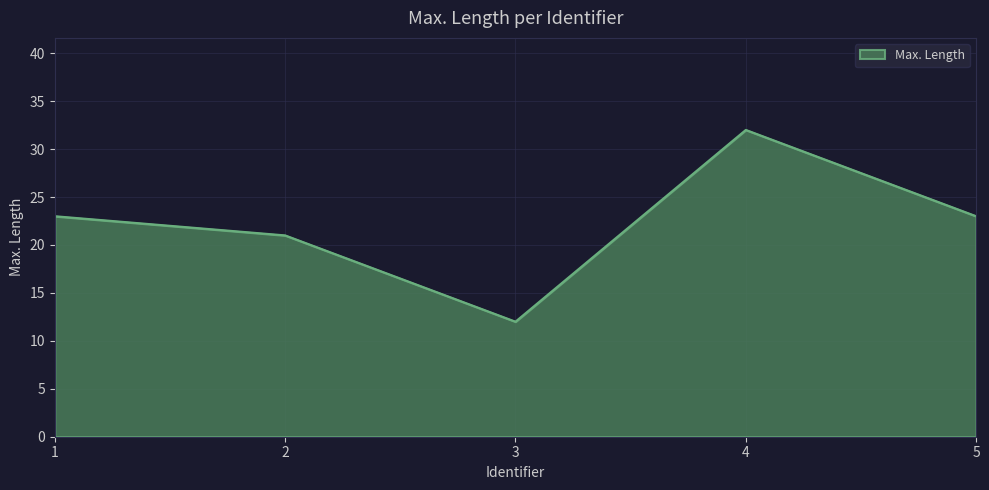

Reading left to right, transcribe all the data shown in this chart.

1=23	2=21	3=12	4=32	5=23